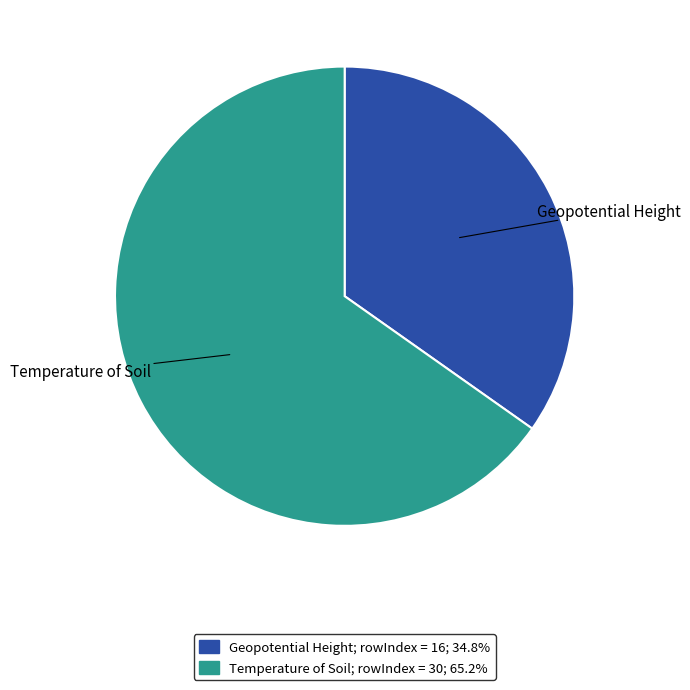

Approximately how many times larger is the value at Geopotential Height compared to Temperature of Soil?

0.5